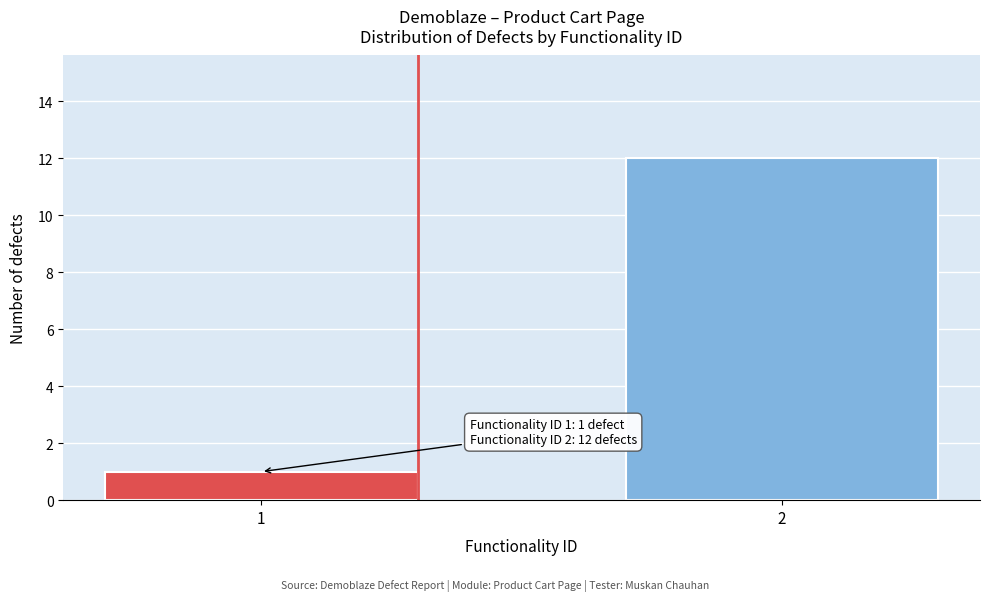

Reading left to right, extract all data points from this chart.

1=1	2=12